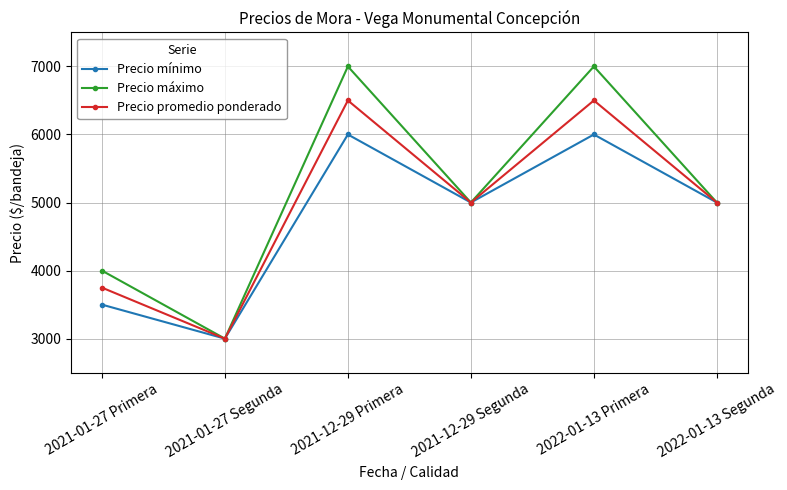

What is the maximum value shown in the chart?

7000